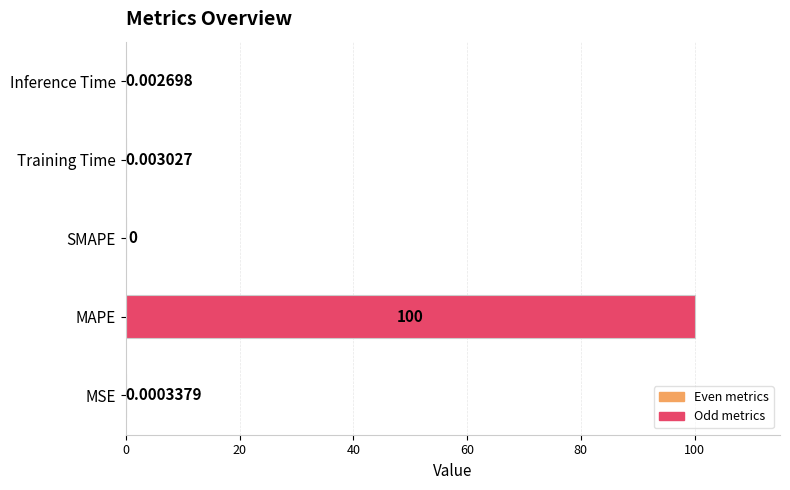

Which has a higher value, MSE or MAPE?

MAPE